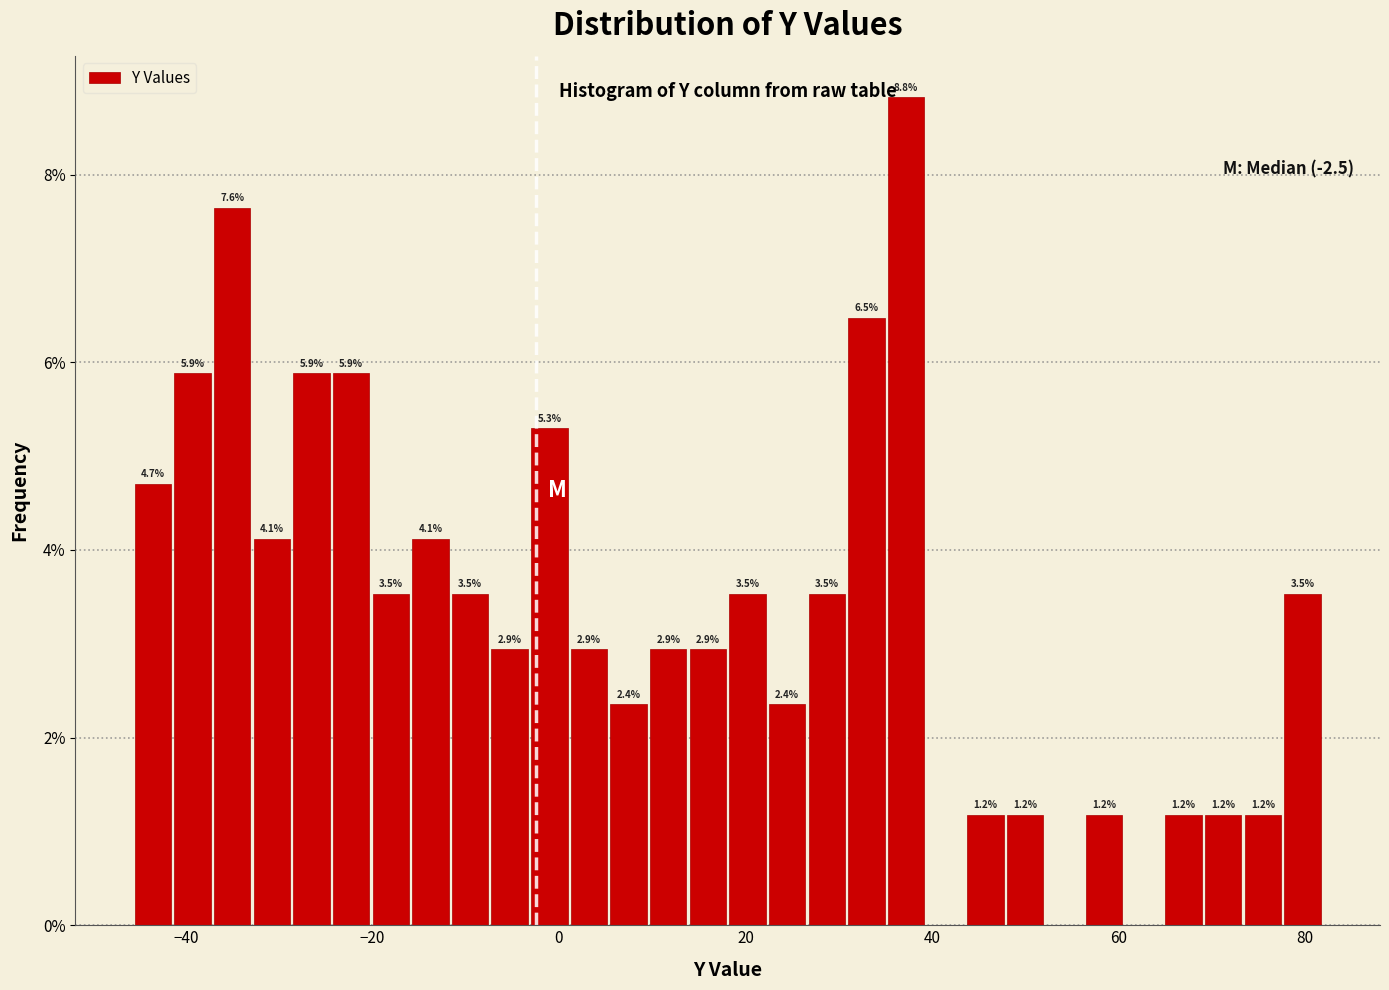

Around what value on the x-axis is the tallest bar? Give the approximate position of its centre, as read against the axis.

38